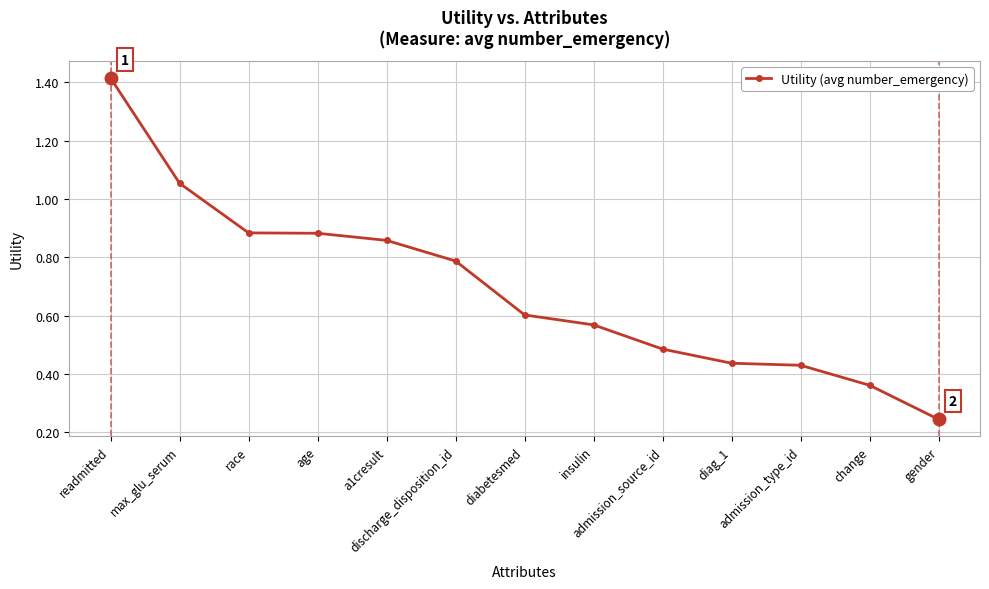

What is the sum of all values?

9.0